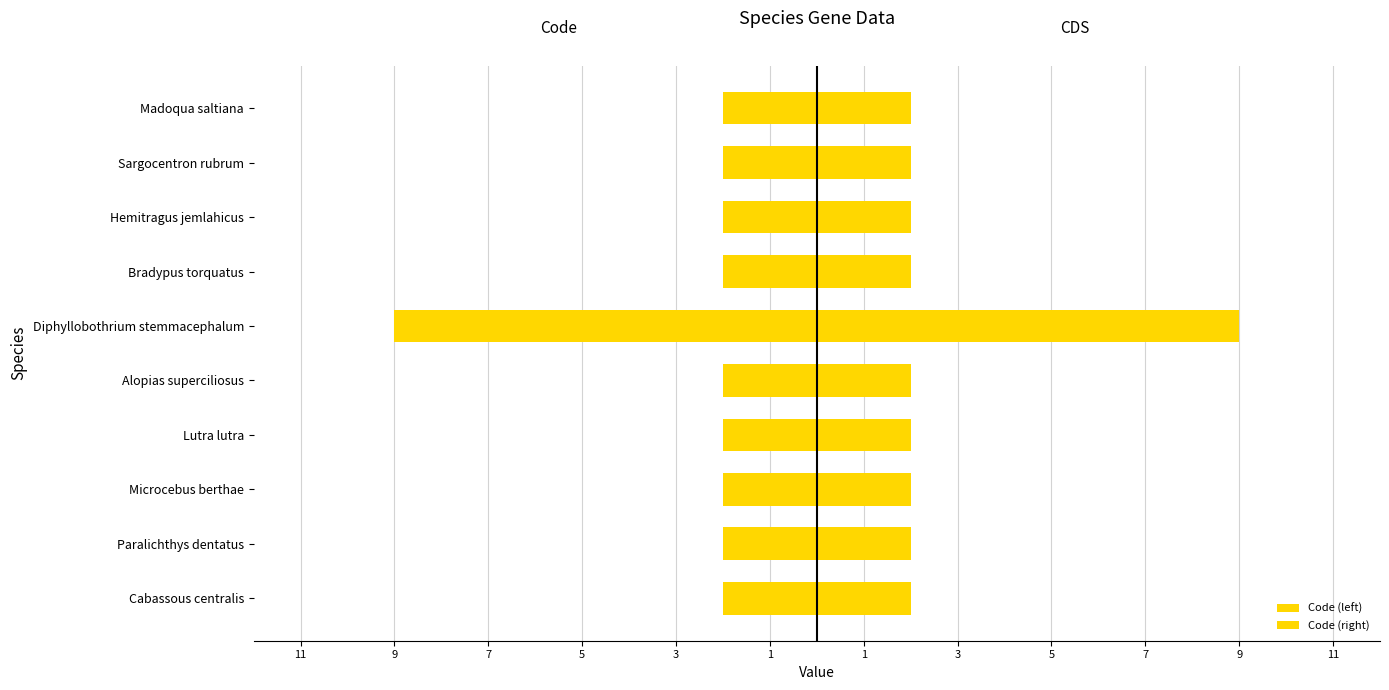

True or false: Code (right) has a value of 9 at Diphyllobothrium stemmacephalum.

True